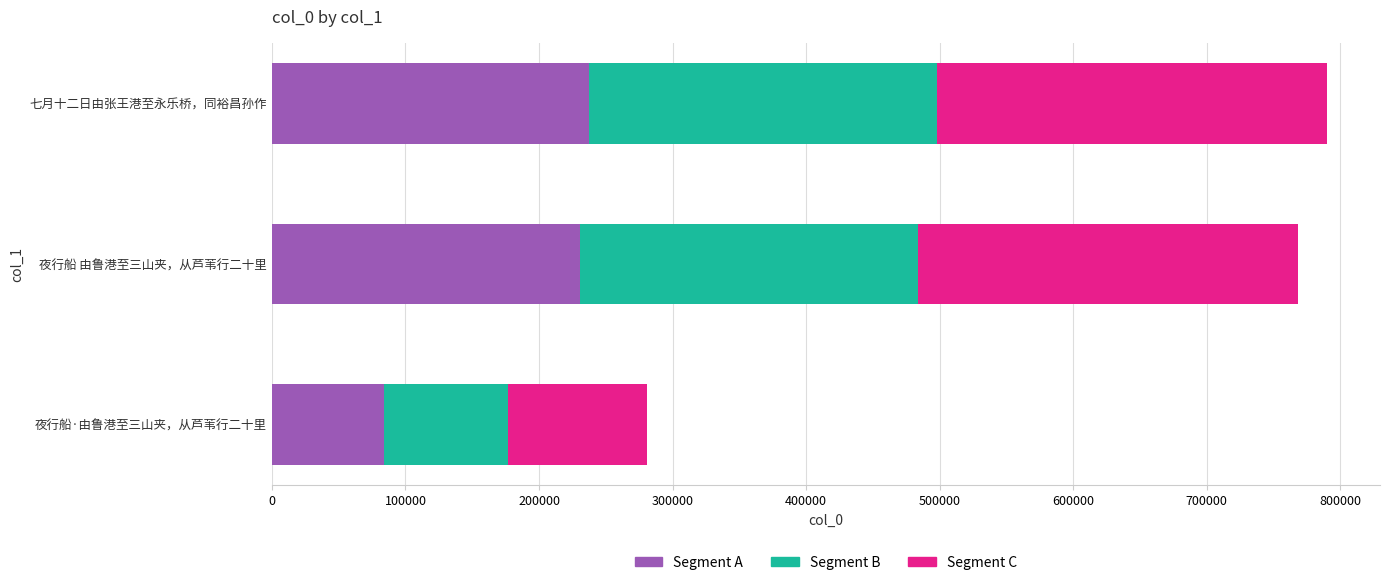

Which category has the lowest value in the Segment A series?

夜行船·由鲁港至三山夹，从芦苇行二十里